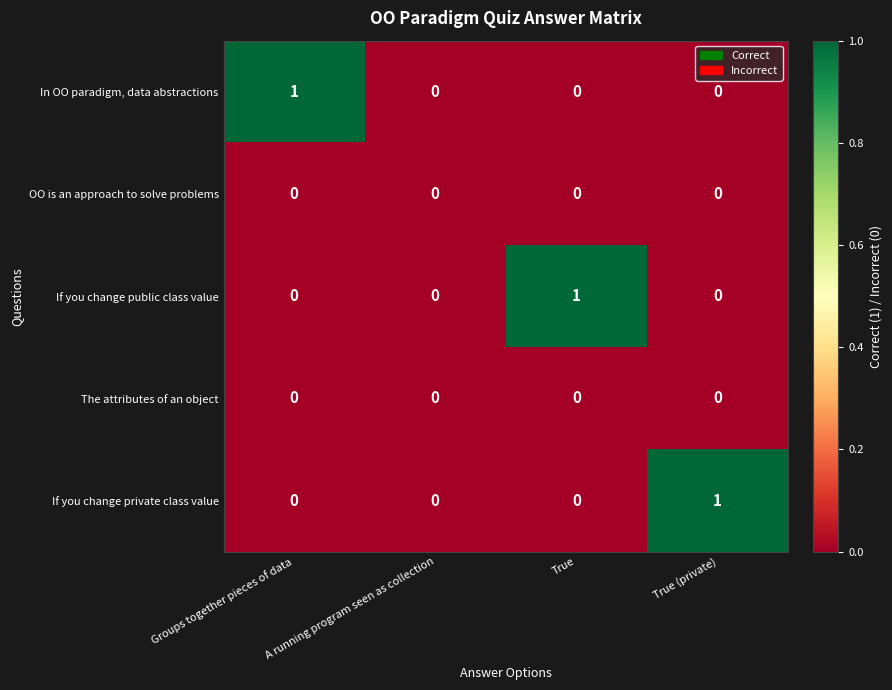

True or false: The attributes of an object has a value of 0 at True (private).

True